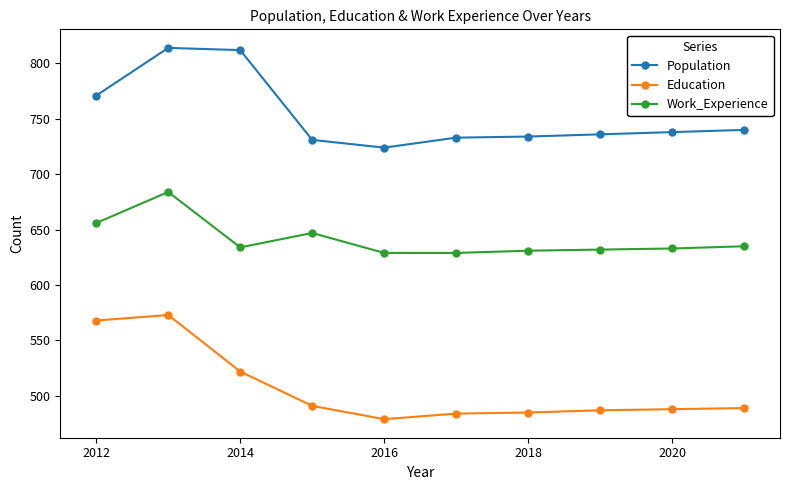

Which series has the largest total across all categories?

Population